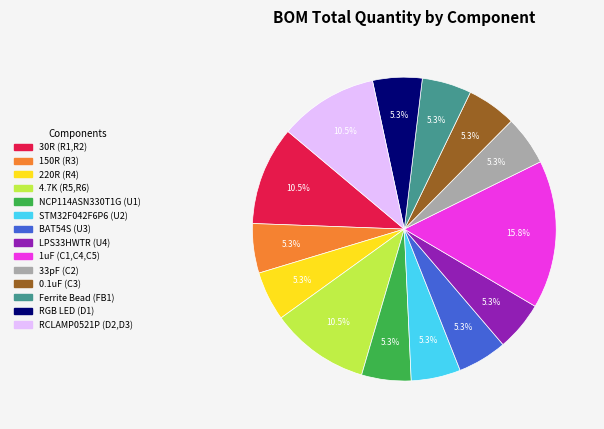

What is the ratio of the value at RCLAMP0521P (D2,D3) to the value at 1uF (C1,C4,C5)?

0.7